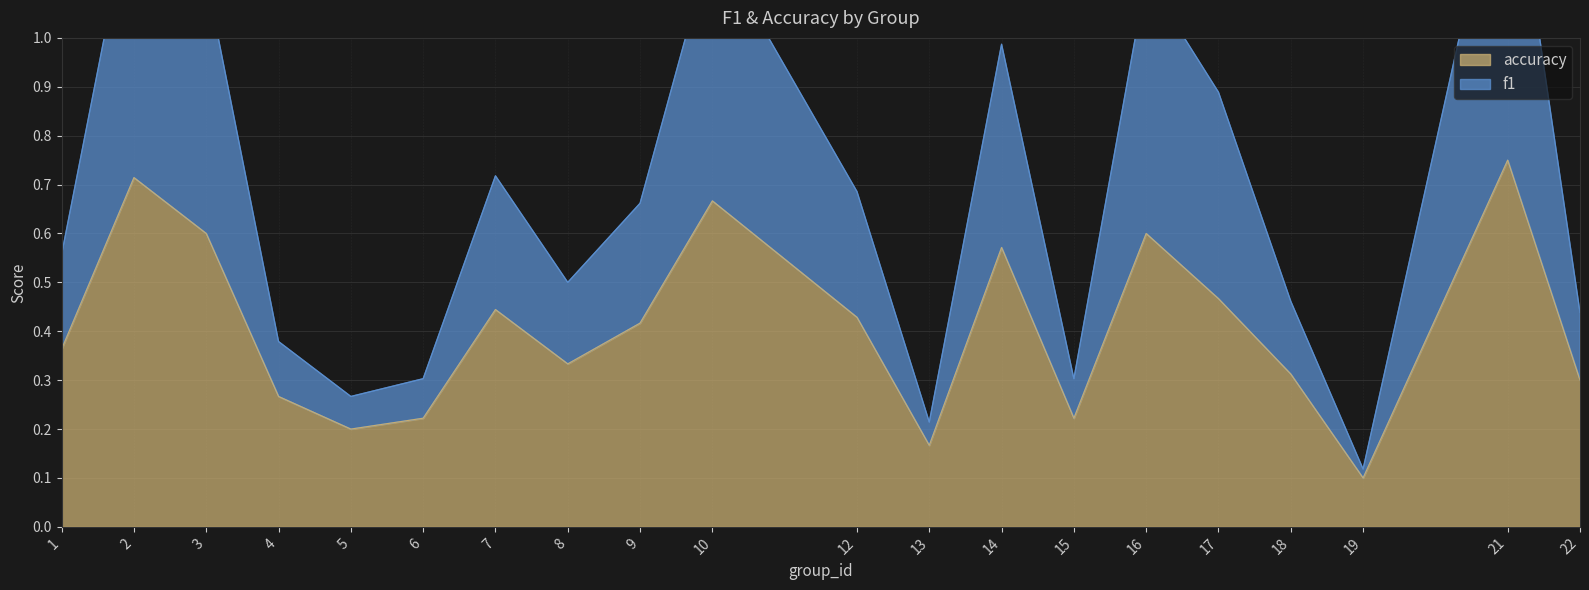

Which series has the largest total across all categories?

f1